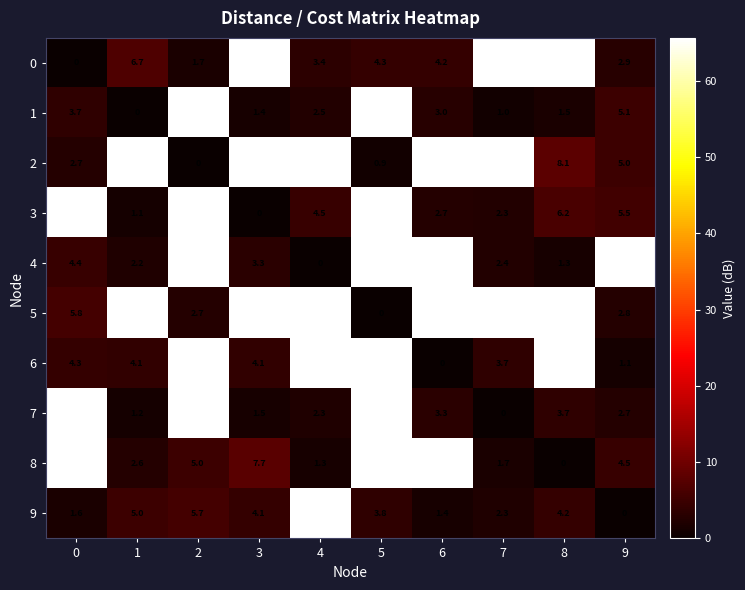

The value of 7 at 9 is 4.1. True or false?

False